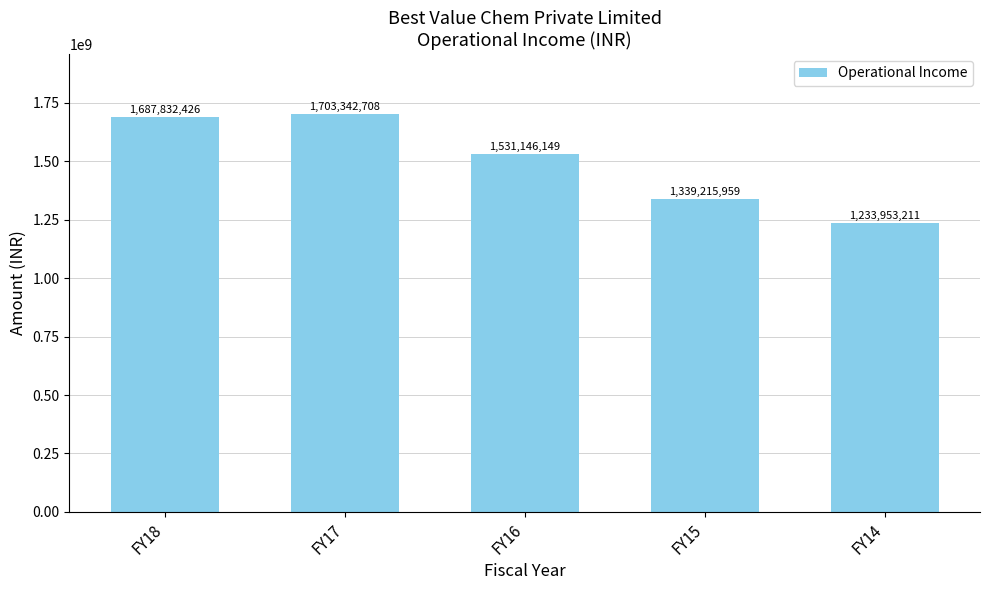

Rank the categories by value from lowest to highest.

FY14, FY15, FY16, FY18, FY17